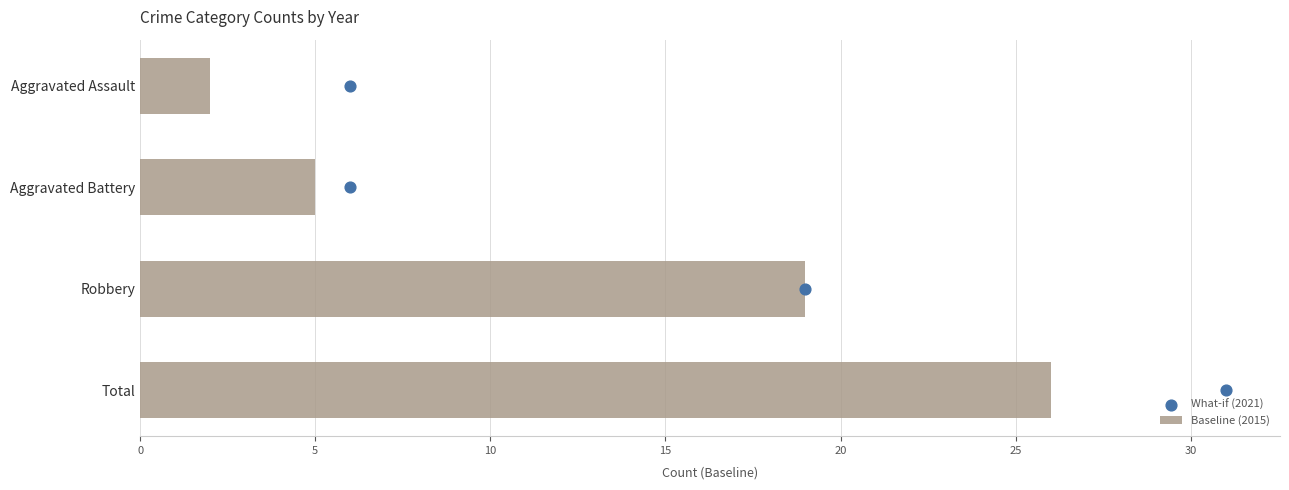

List the labels in order of Baseline (2015) value, smallest first.

Aggravated Assault, Aggravated Battery, Robbery, Total